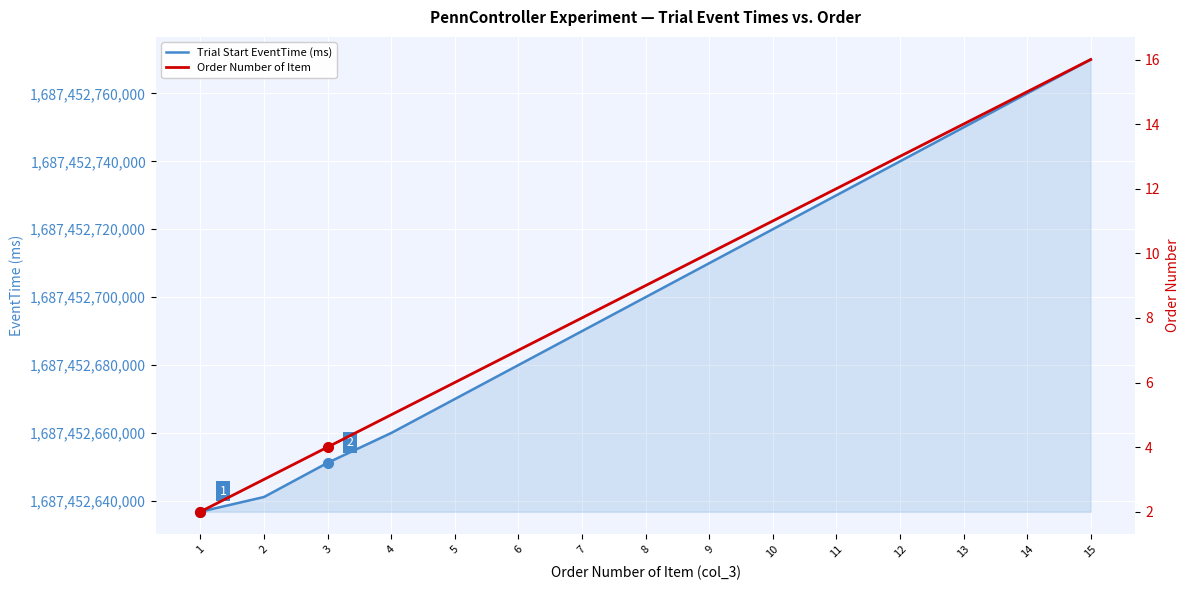

What is the sum of the Trial Start EventTime (ms) values at 15 and 12?

3374905510000